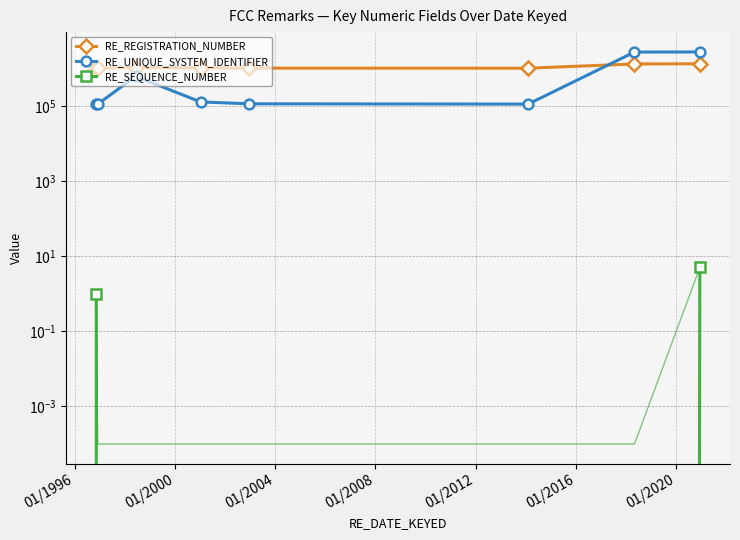

Which series has the widest spread of values?

RE_UNIQUE_SYSTEM_IDENTIFIER